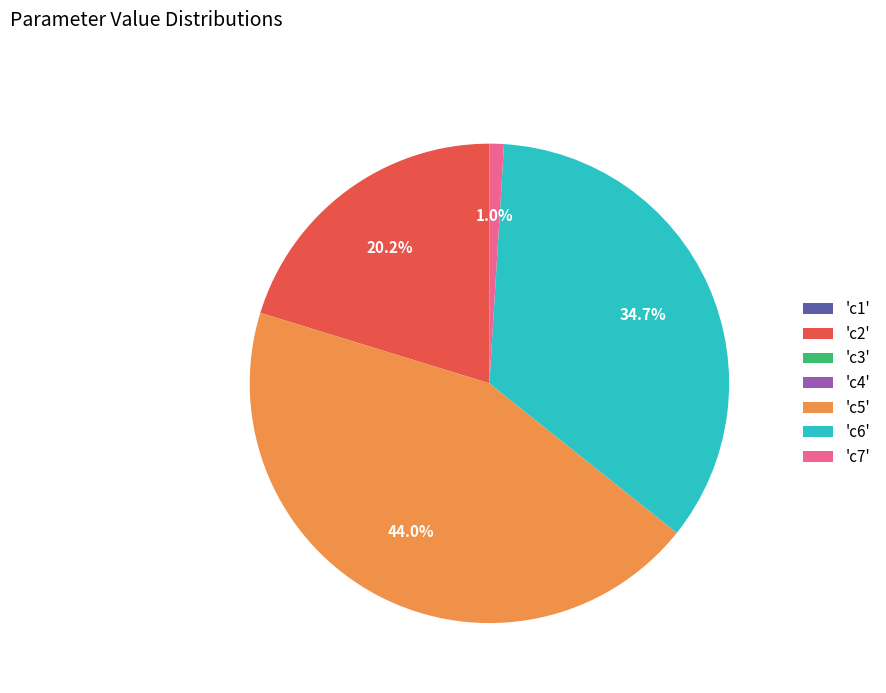

Do 'c2' and 'c6' together represent more than half of the pie?

Yes